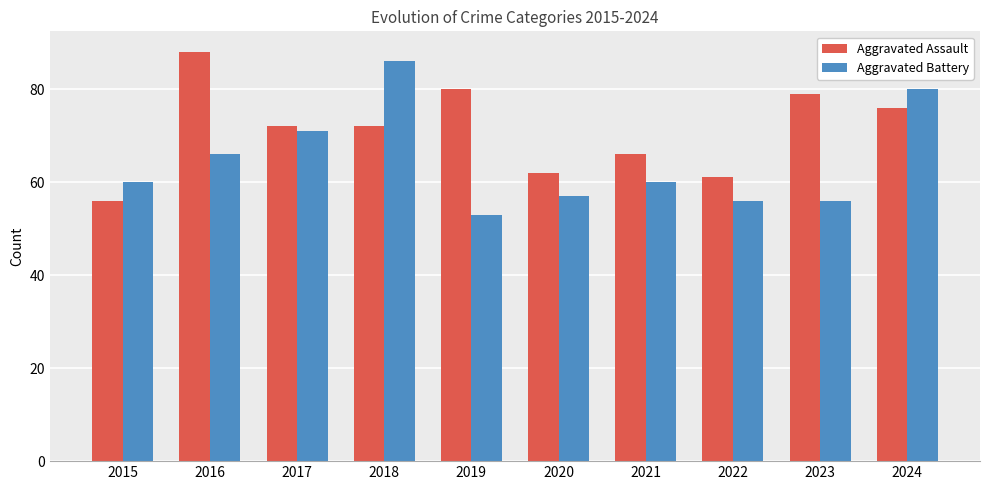

What is the average value of the Aggravated Assault series?

71